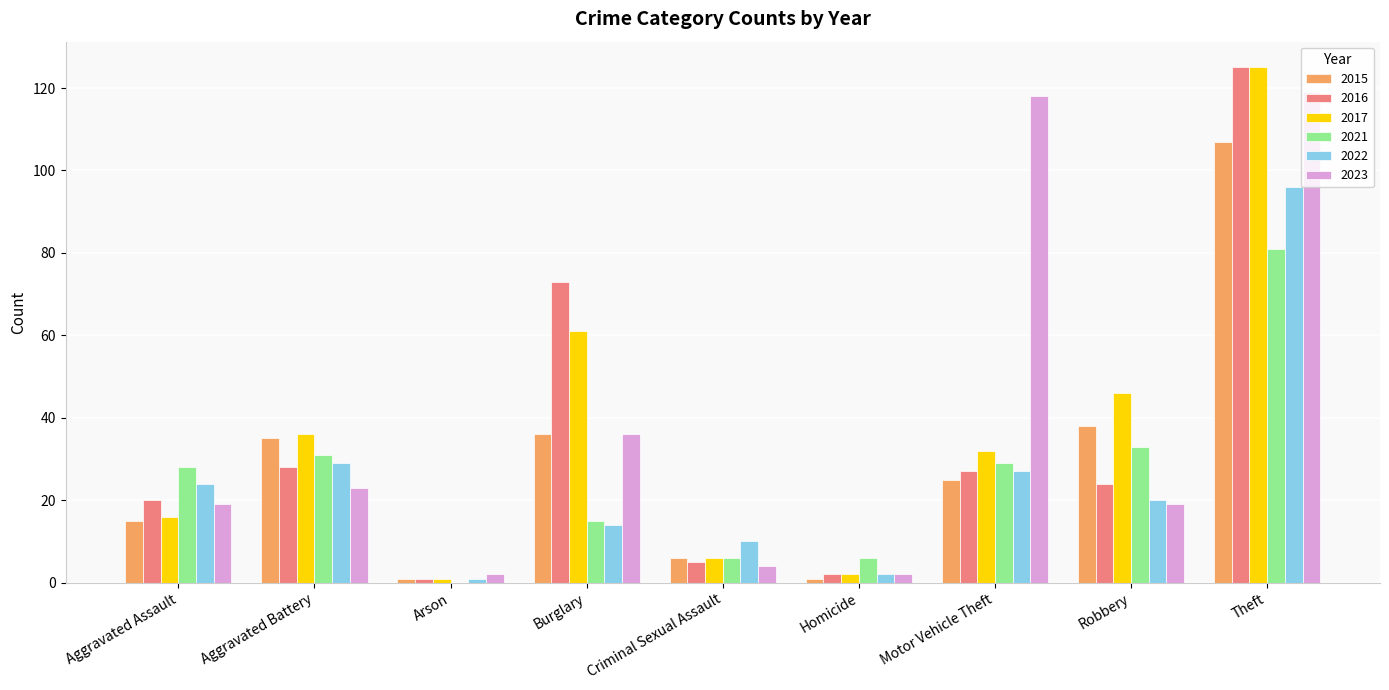

Does the chart contain stacked bars?

No